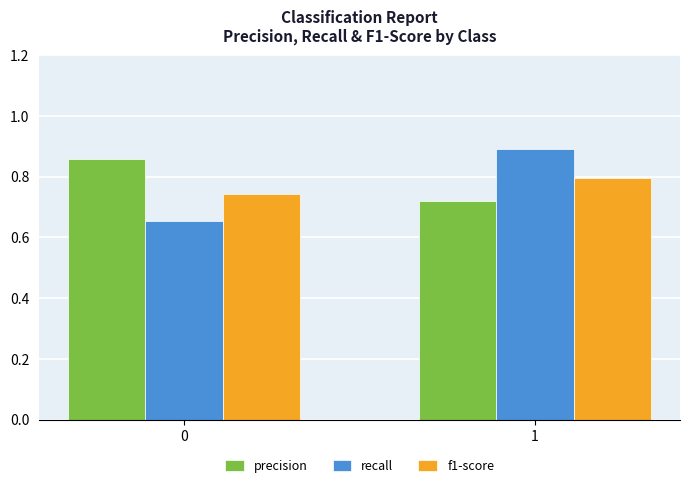

Count the f1-score values in the range 0 to 1.

2